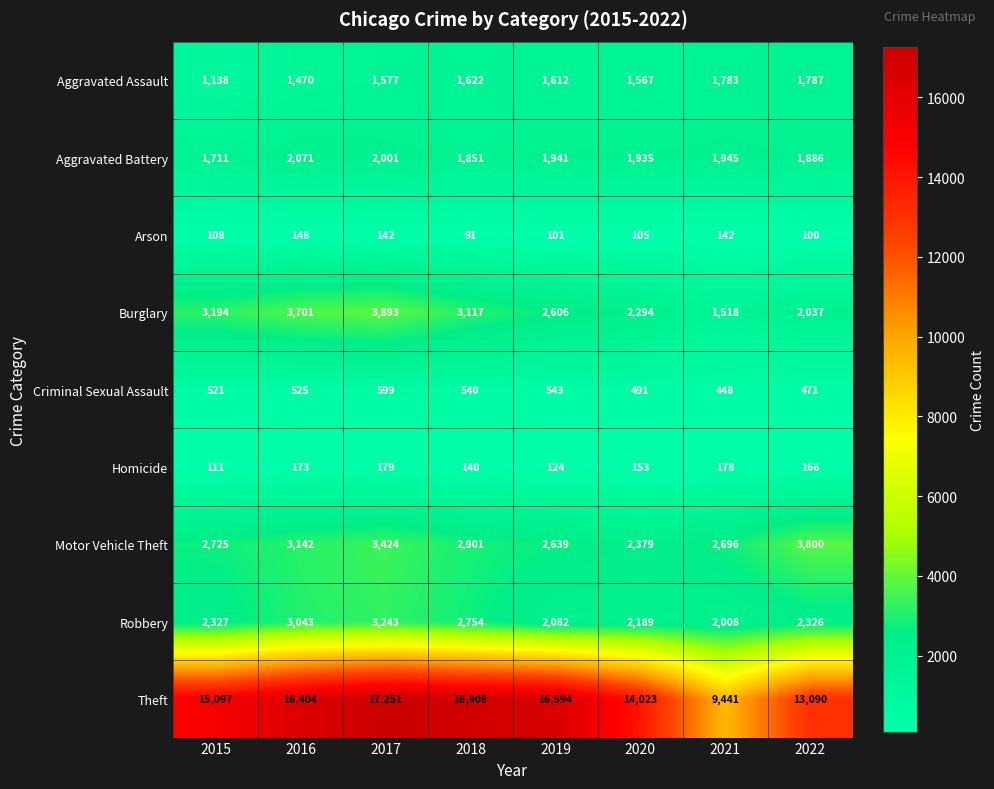

True or false: Aggravated Assault has a value of 1783 at 2021.

True